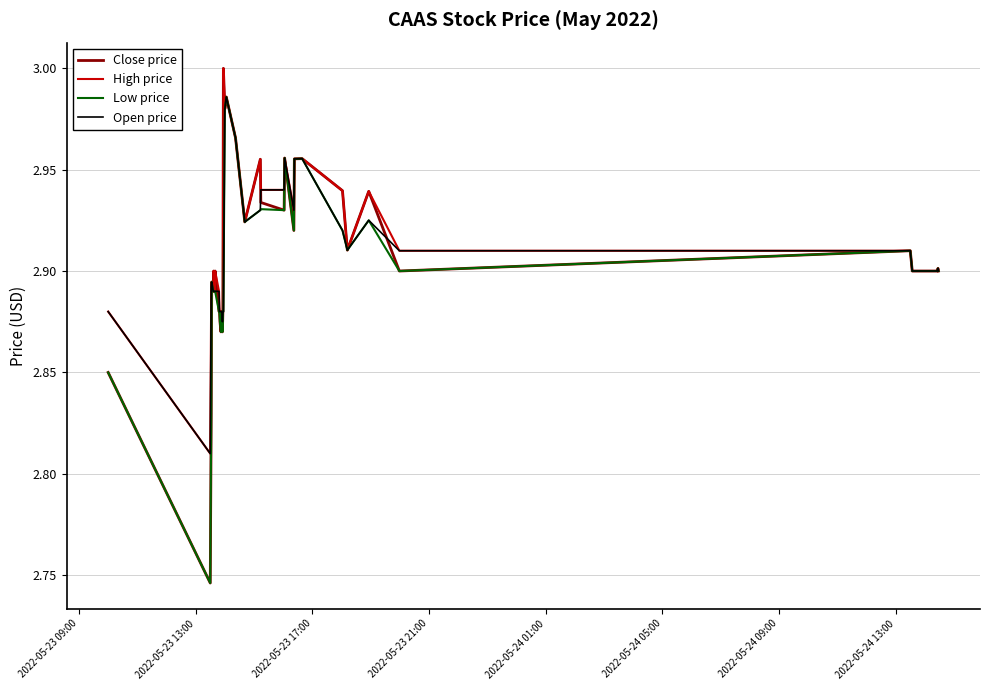

Which series has the widest spread of values?

Close price